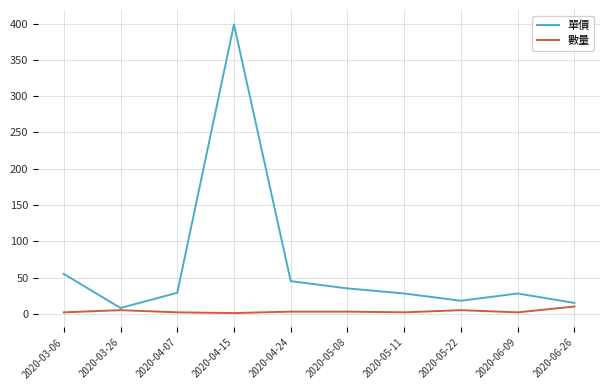

How many distinct data groups are displayed?

2